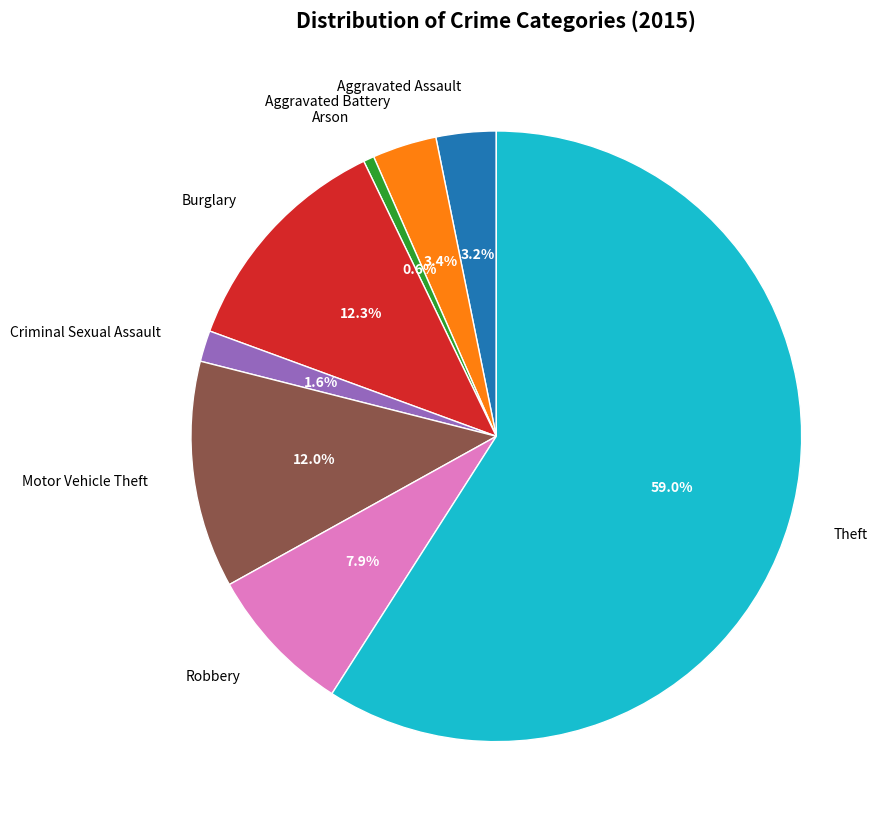

Which slice is the smallest?

Arson